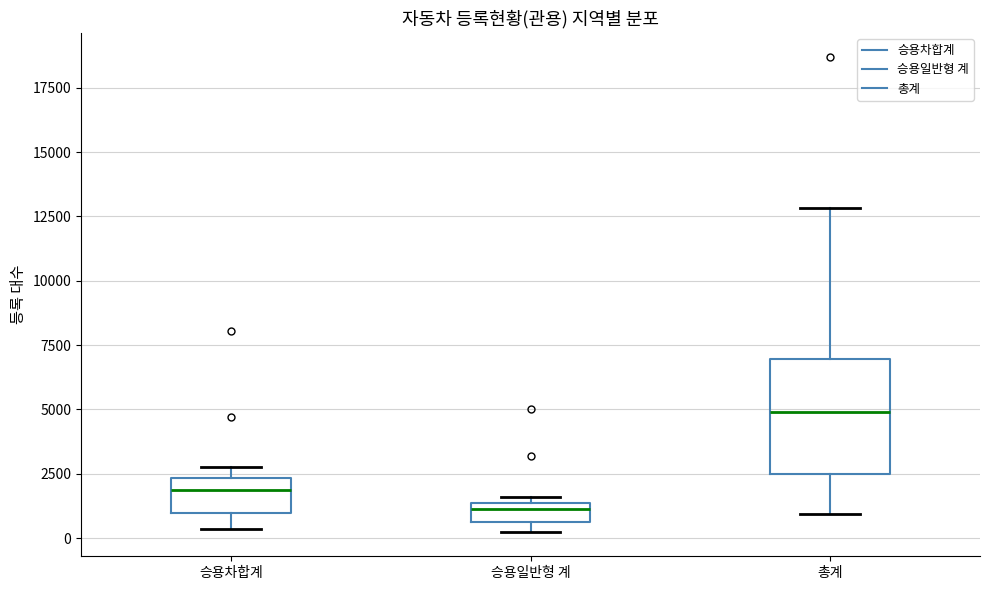

Where is the lower edge of the box for 승용일반형 계 on the y-axis? The values are not printed on the chart, so give them approximately, as read against the axis.

500